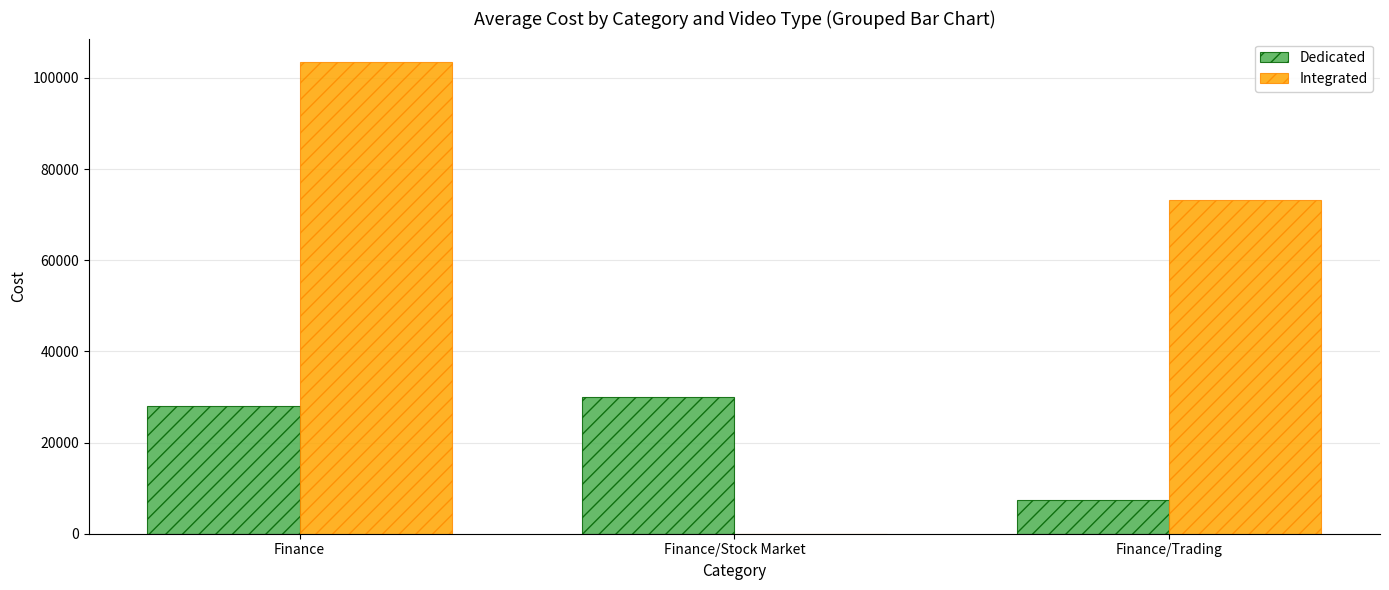

At which category is the sum across all series the highest?

Finance